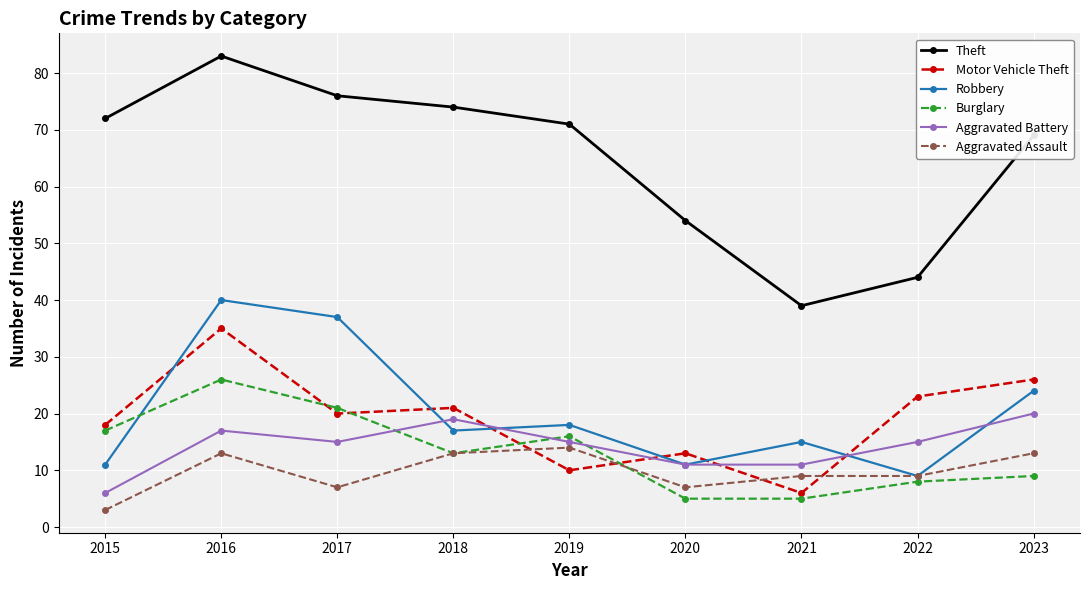

Rank the series at 2019 from highest to lowest value.

Theft, Robbery, Burglary, Aggravated Battery, Aggravated Assault, Motor Vehicle Theft